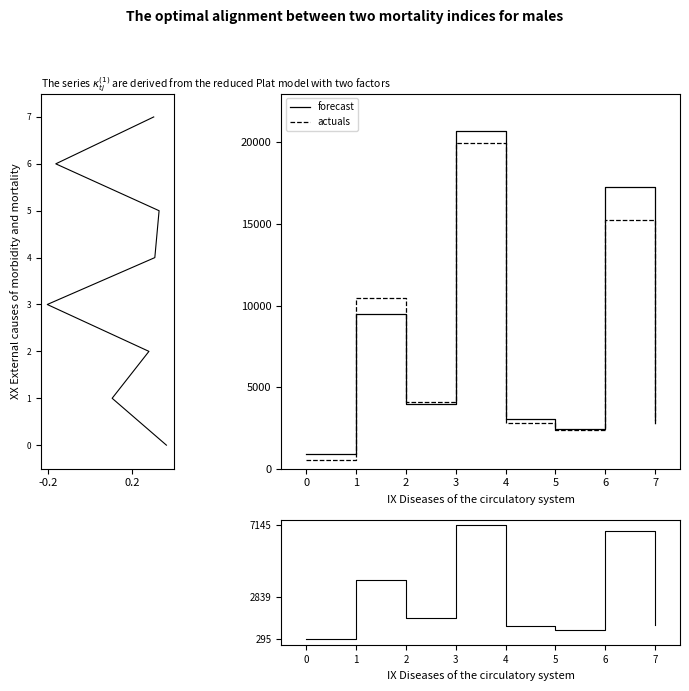

The value of capacity at 6 is 9. True or false?

False